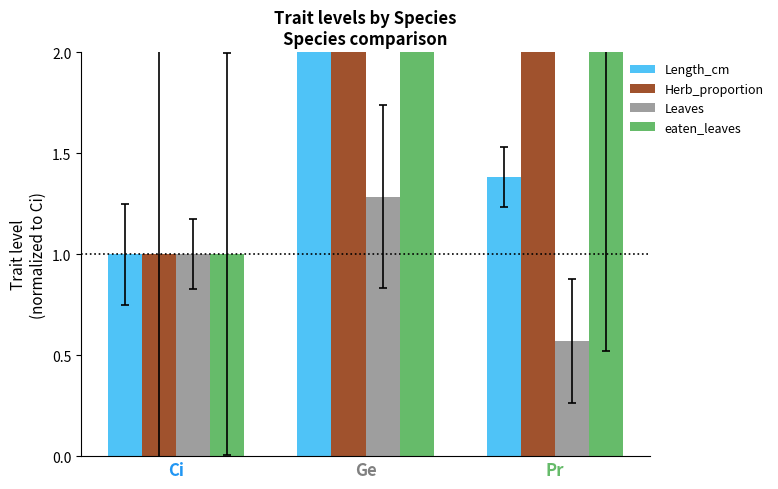

What is the average value of the Length_cm series?

1.9